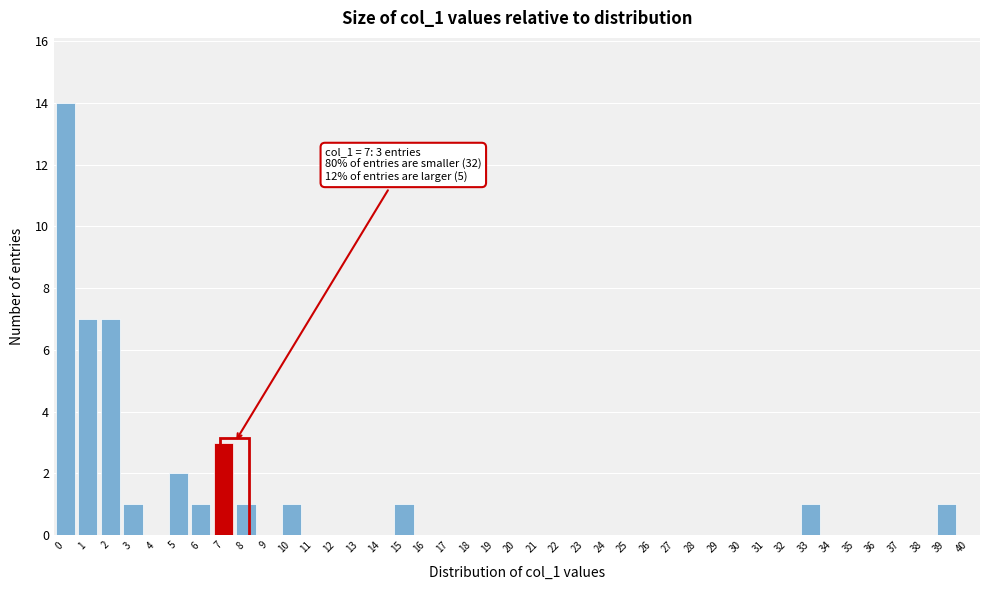

Over which range of the x-axis is the bar tallest?

-0.5 to 0.5